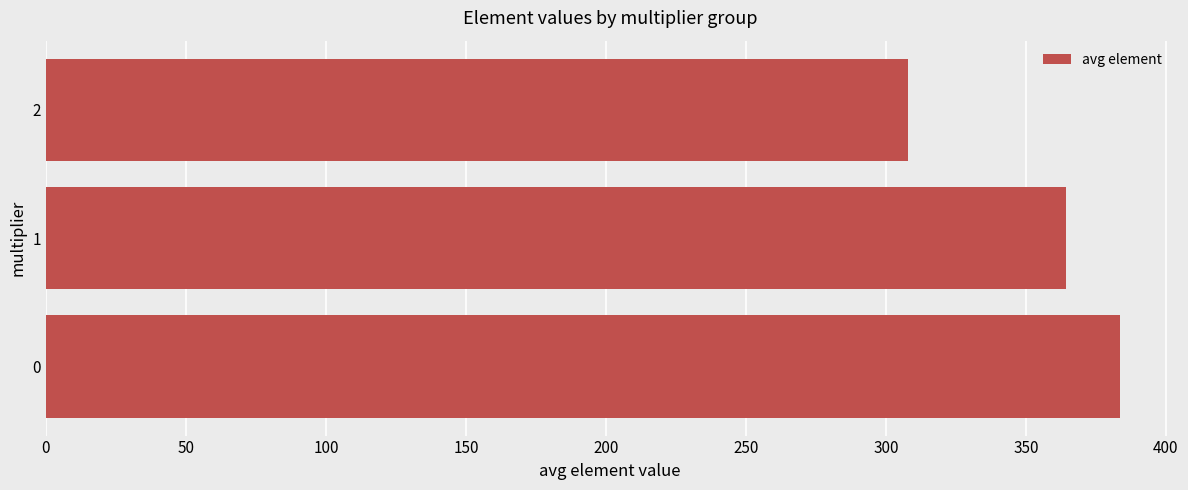

What is the average value?

352.1